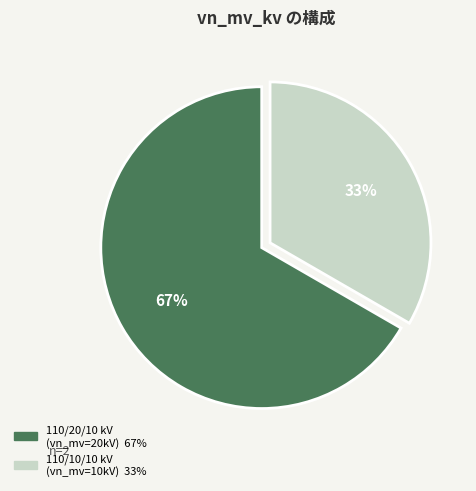

Is there a majority slice in this chart?

Yes